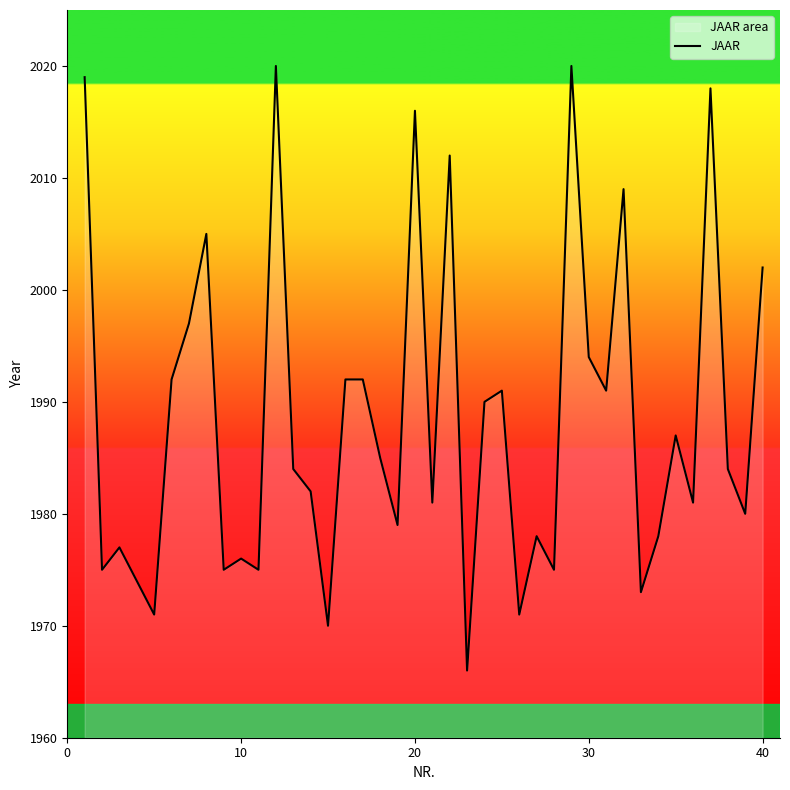

What is the difference between the maximum and minimum values?

54